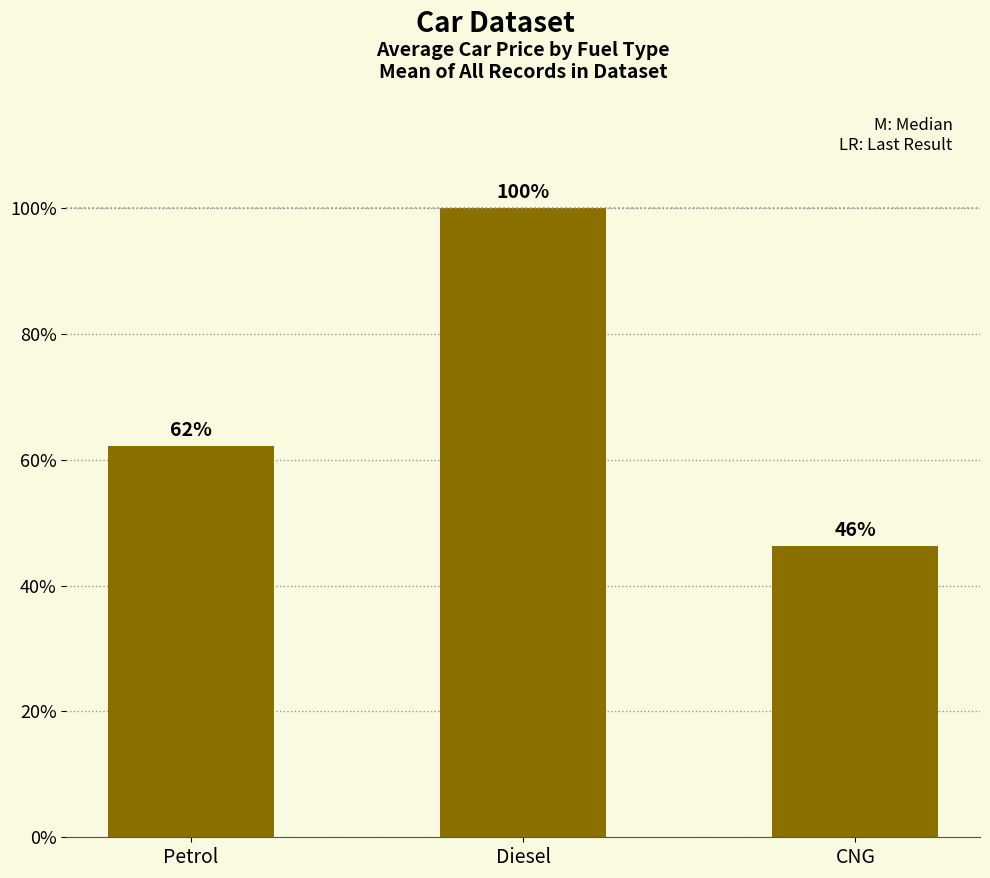

Are the bars horizontal?

No